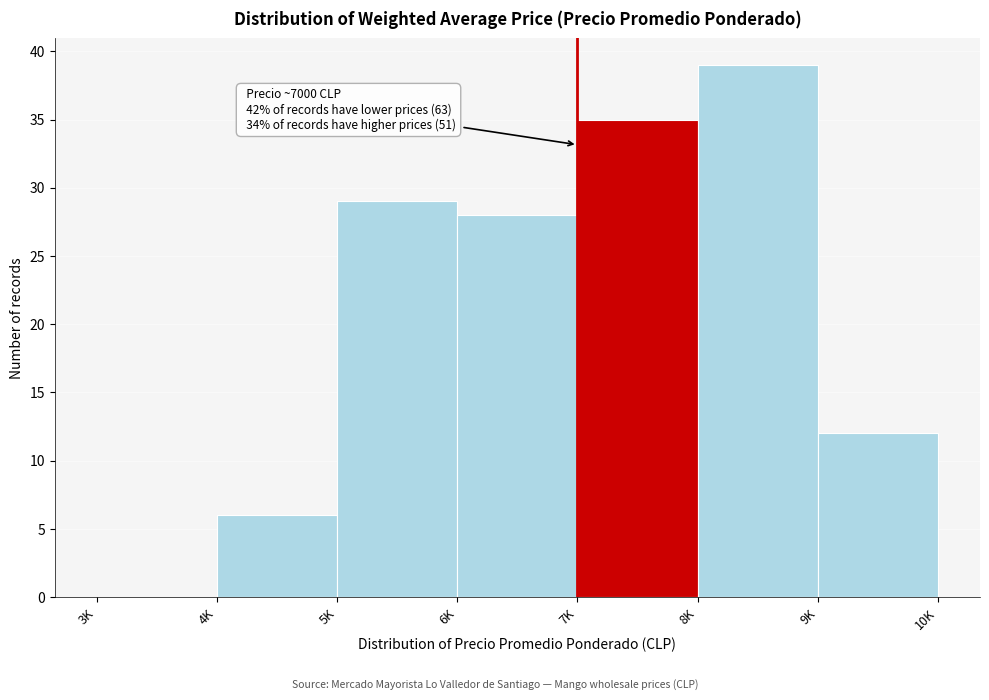

Reading left to right, extract all data points from this chart.

3K=0	4K=6	5K=29	6K=28	7K=35	8K=39	9K=12